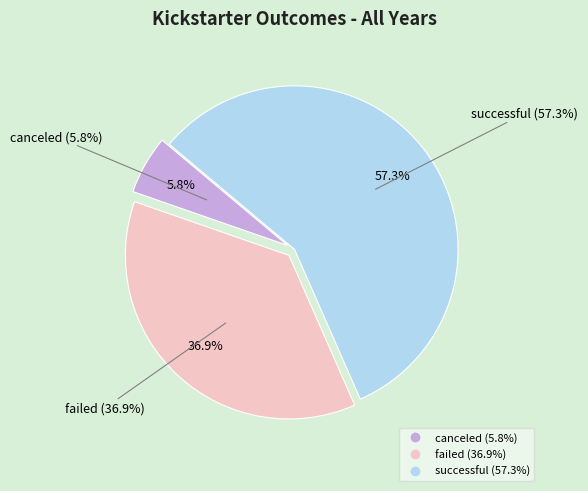

How many slices are in this pie chart?

3